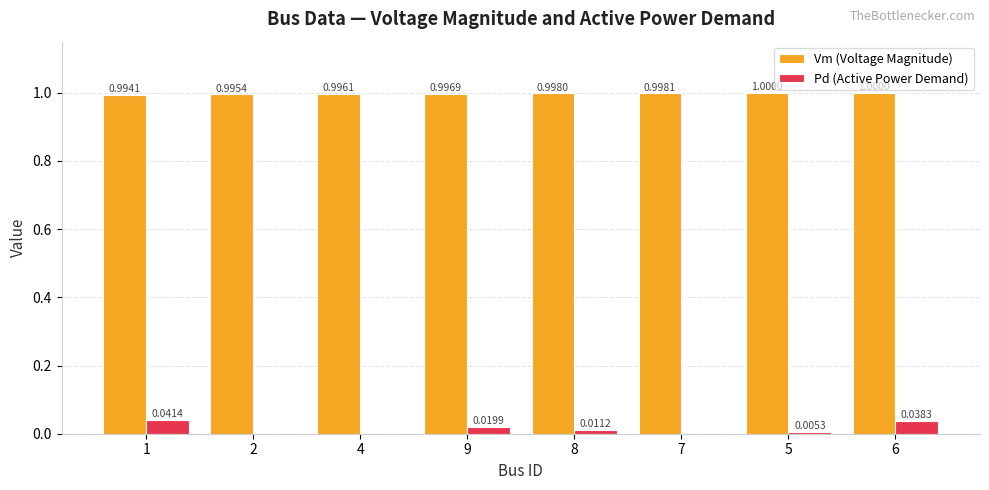

What are all the series names shown in the legend?

Vm (Voltage Magnitude), Pd (Active Power Demand)